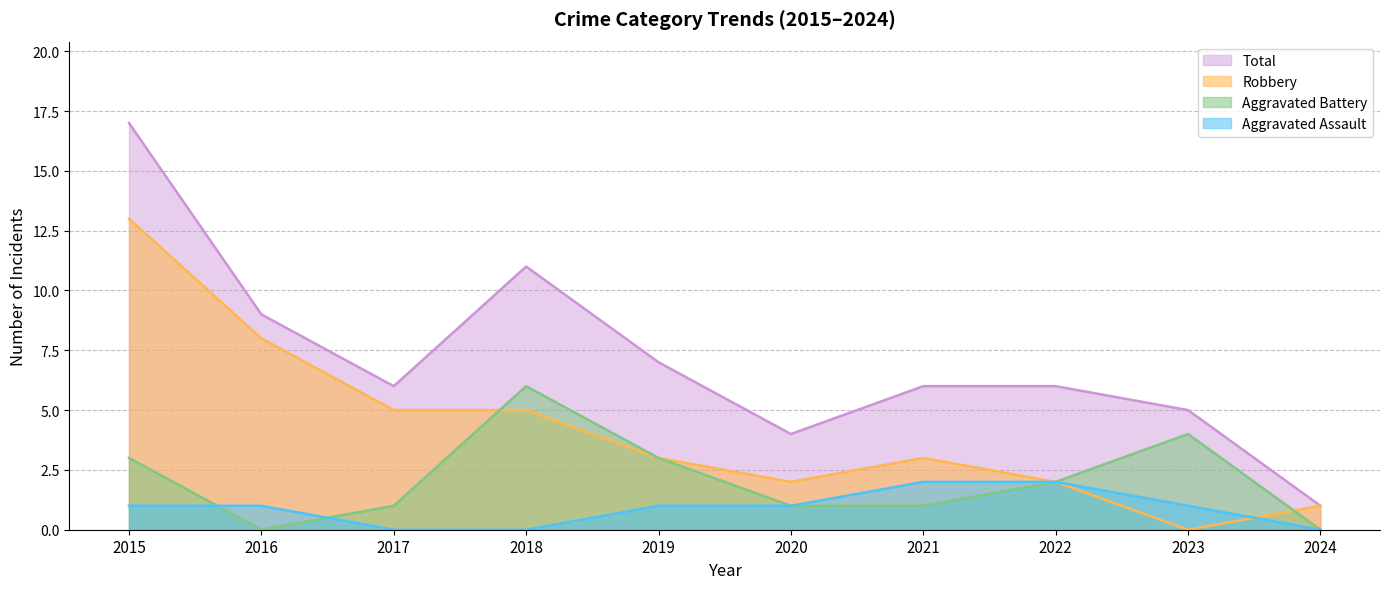

Which series has the largest range (max minus min)?

Total